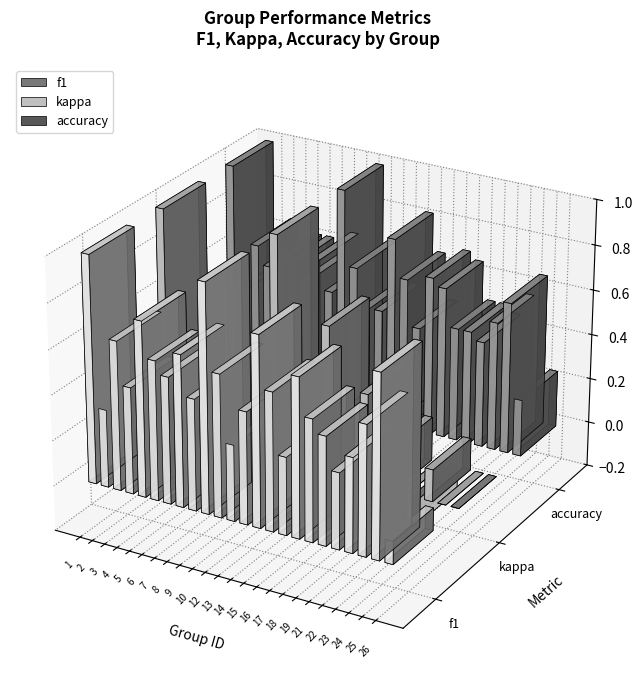

Which series changed the most between 5 and 10?

kappa